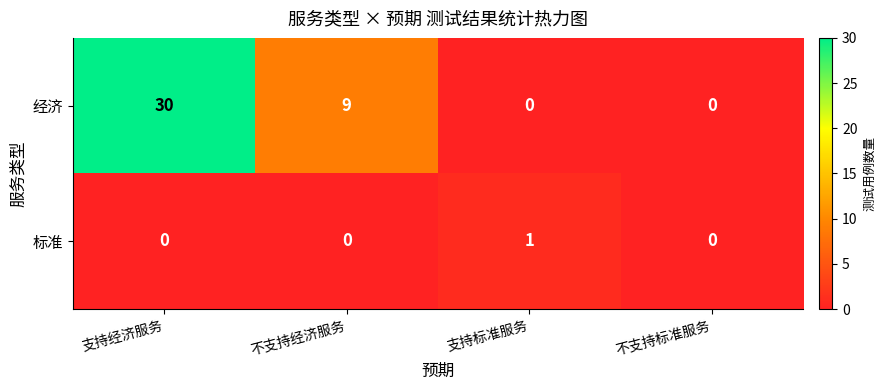

How many distinct data groups are displayed?

2